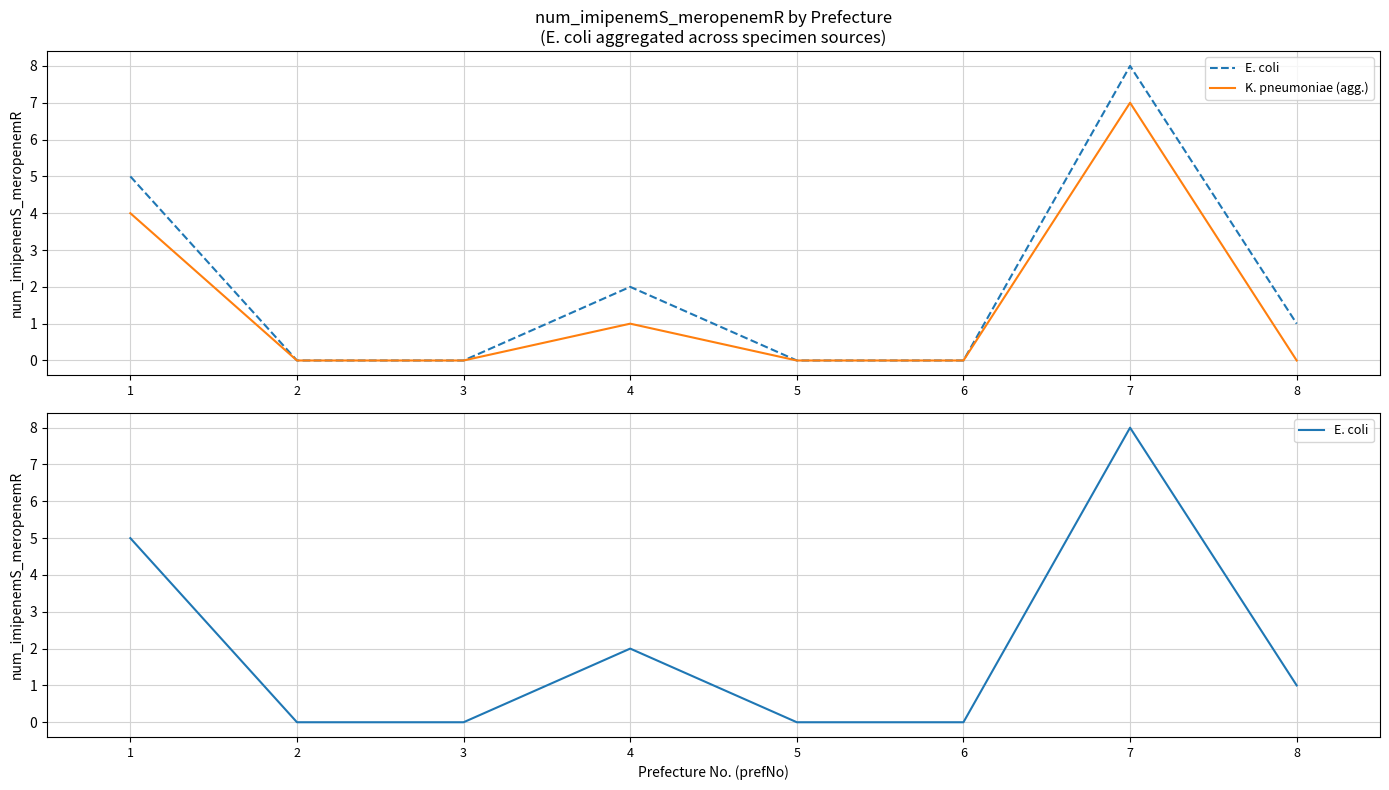

True or false: K. pneumoniae (agg.) has more than 0 interior local peaks.

True